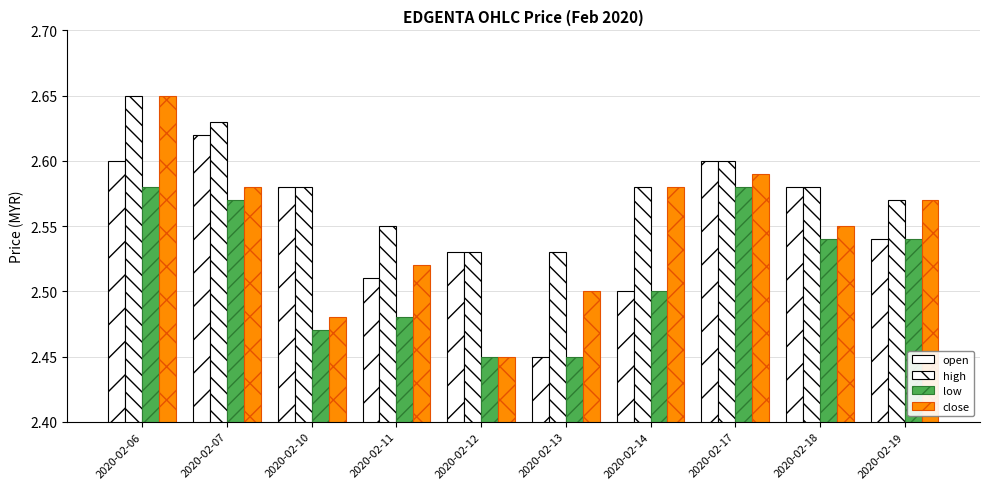

Is the value of low at 2020-02-10 greater than the value of close at 2020-02-14?

No